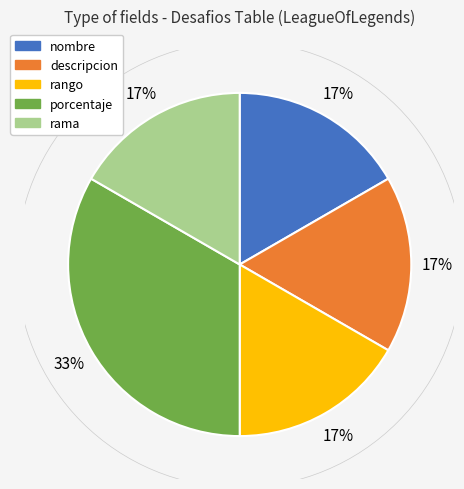

To the nearest percent, what portion does nombre represent?

17%